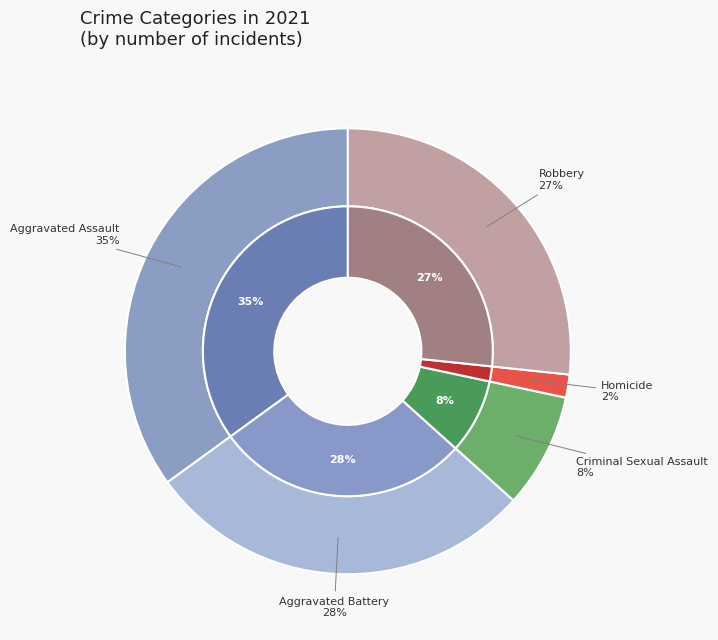

Does Aggravated Battery represent more than half of the total?

No